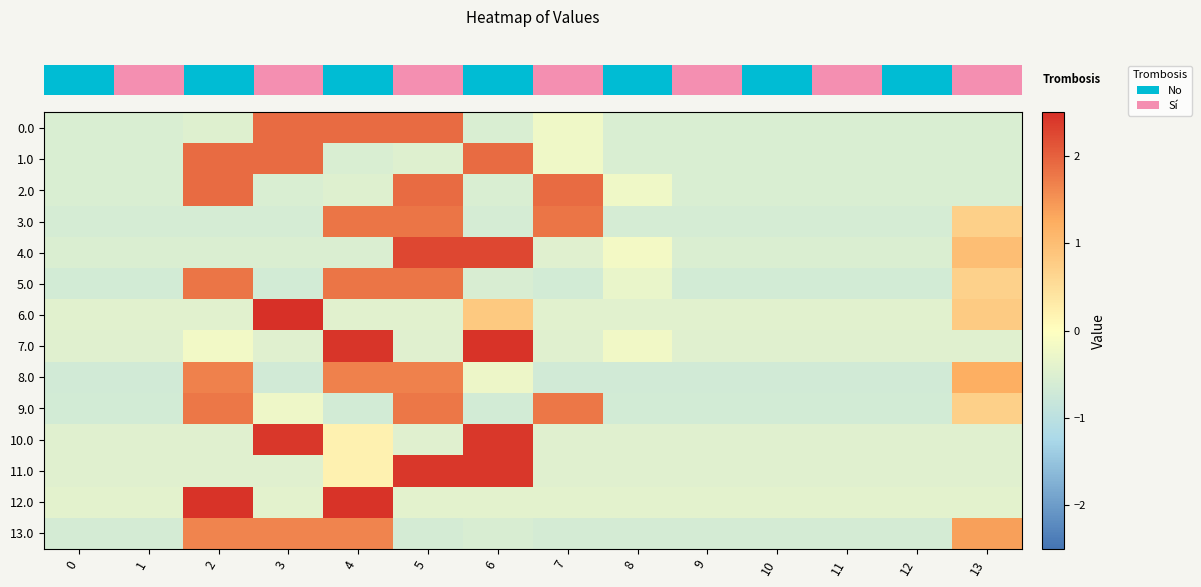

Rank the series by their maximum value, from lowest to highest.

row_13, row_8, row_9, row_5, row_3, row_1, row_0, row_2, row_4, row_11, row_10, row_12, row_7, row_6